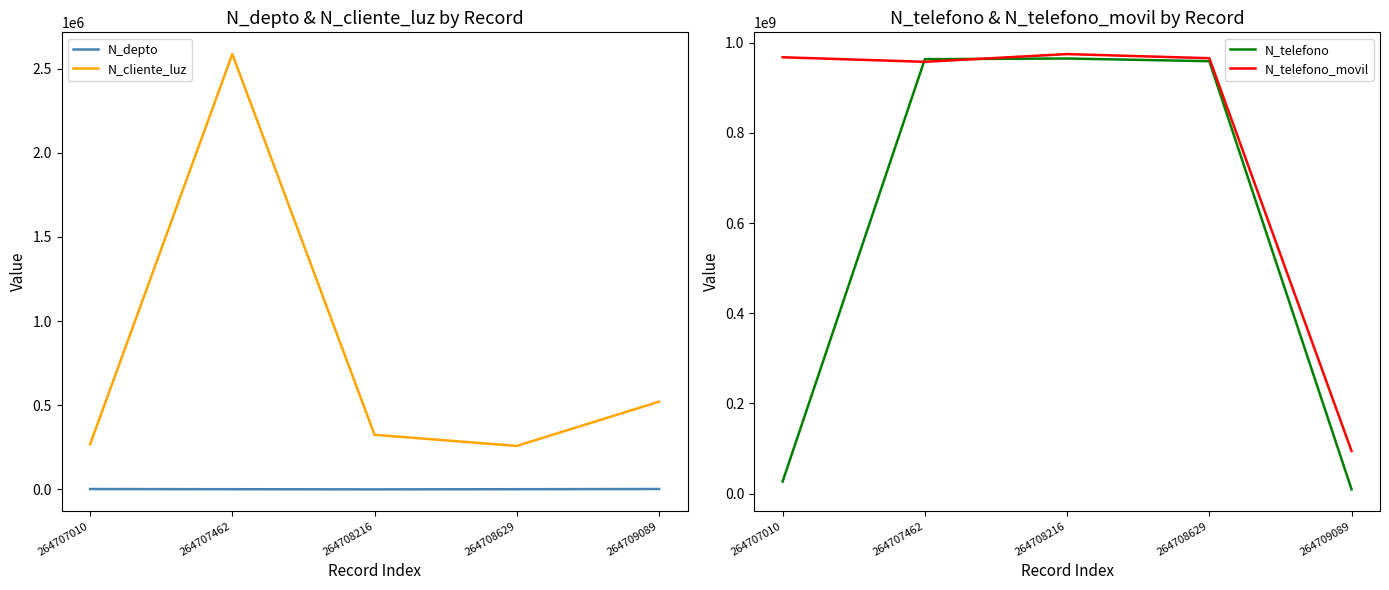

What is the total value across all series at 264707462?

1923258771